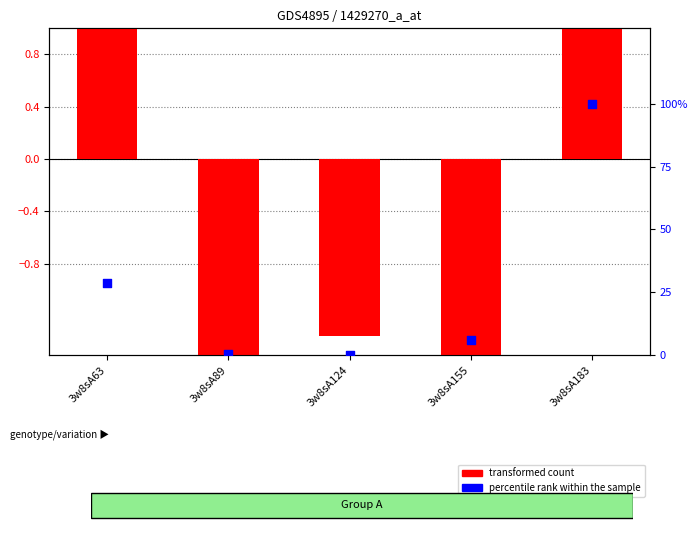

Which series reaches the maximum Y coordinate?

percentile rank within the sample